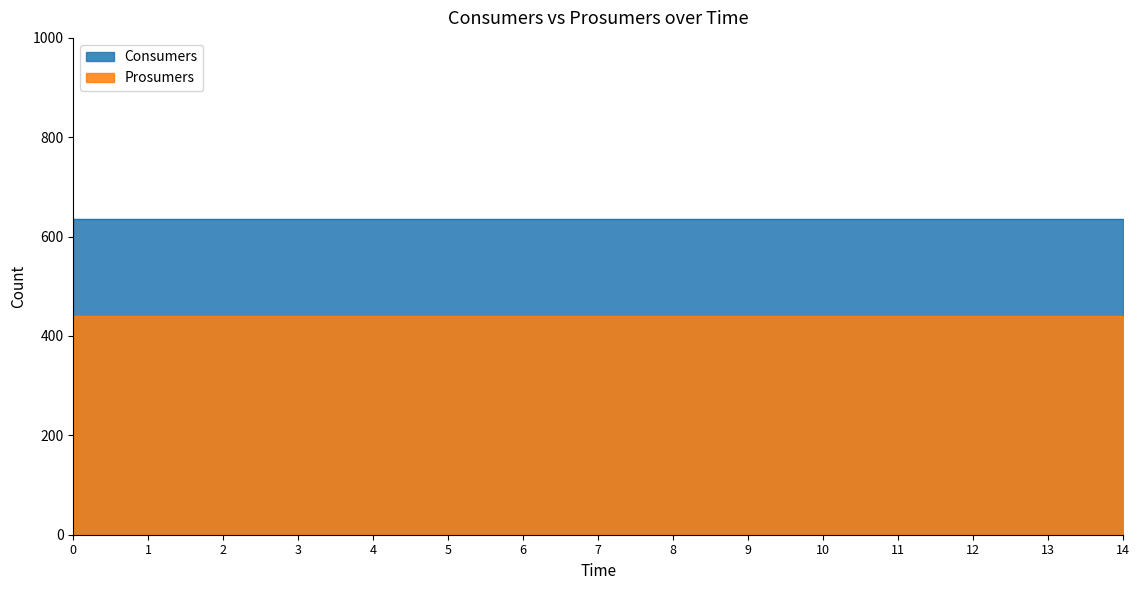

Which series changed the most between 8 and 12?

Consumers